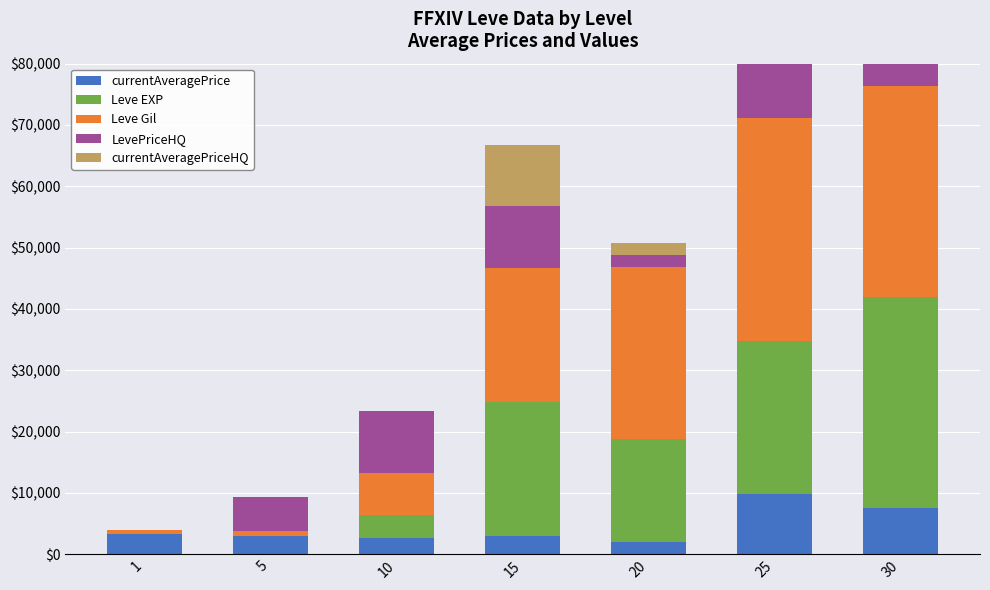

What is the spread (max minus min) of values at 5?

5533